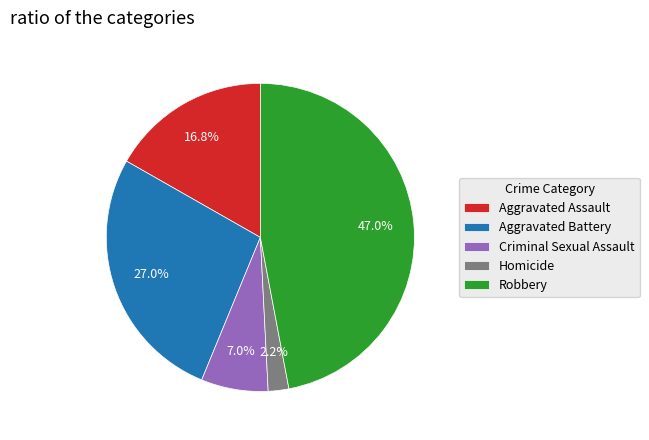

To the nearest percent, what portion does Robbery represent?

47%